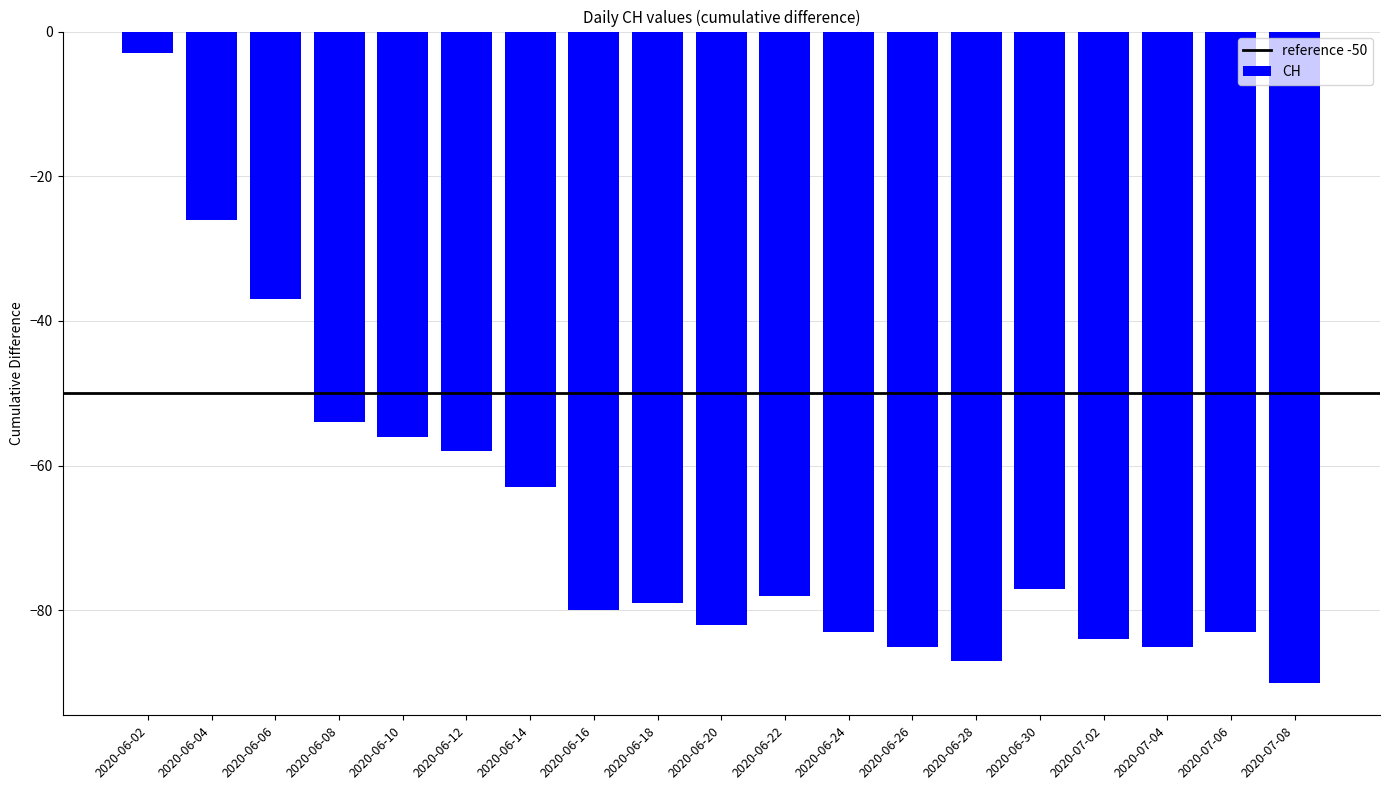

Which label corresponds to the largest value in the chart?

2020-06-02